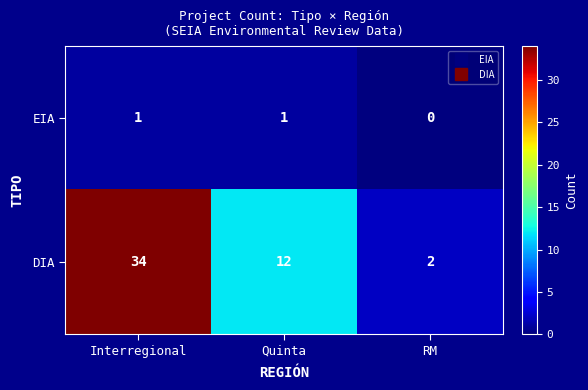

How many distinct data groups are displayed?

2